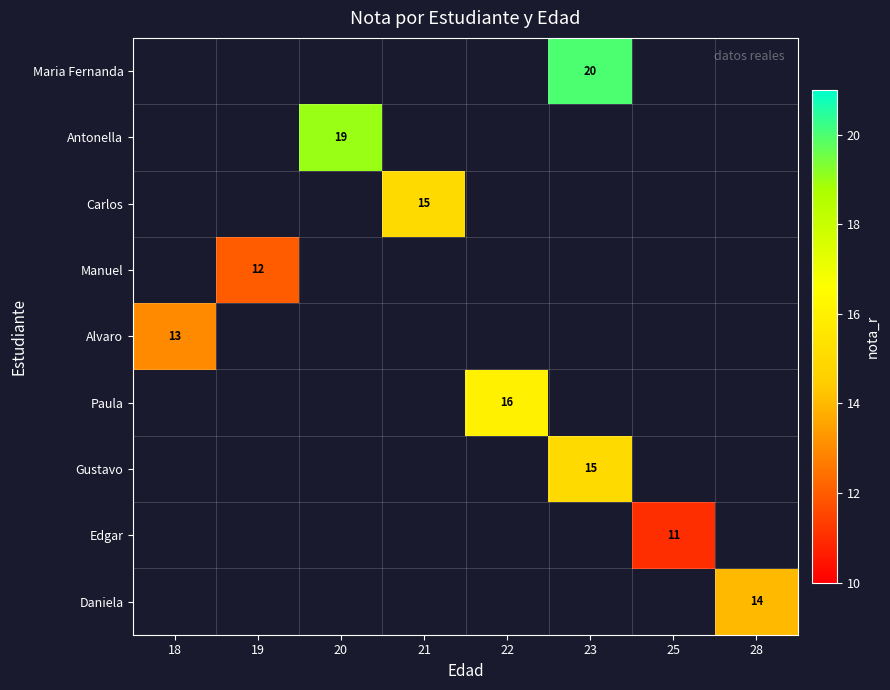

How many distinct data groups are displayed?

9